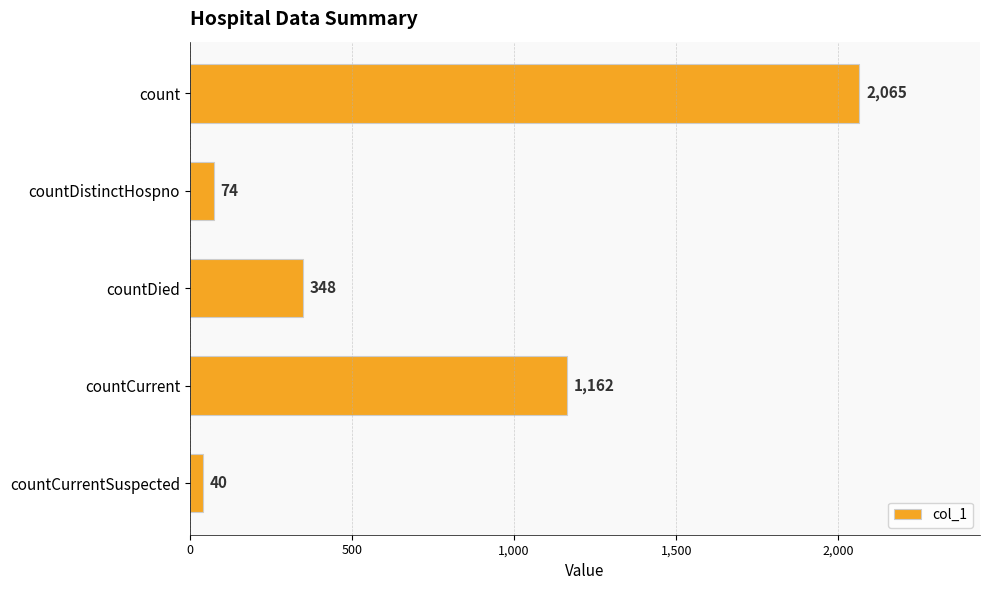

What is the label of the 1st bar from the bottom?

countCurrentSuspected